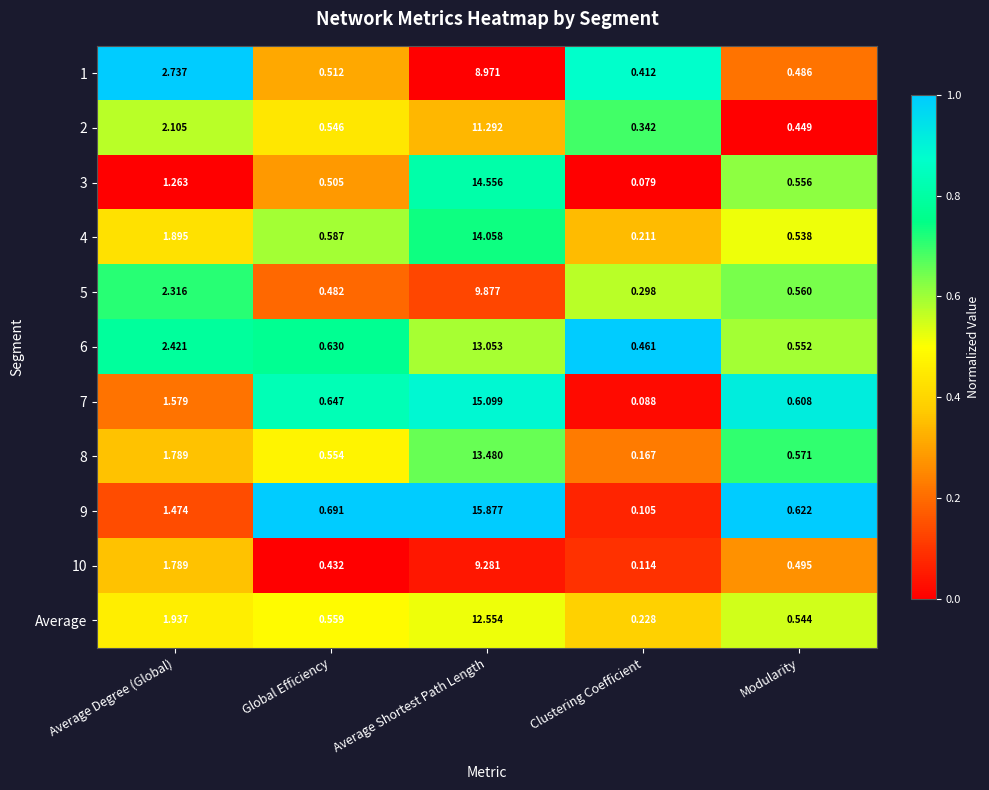

At which category is the sum across all series the highest?

Average Shortest Path Length